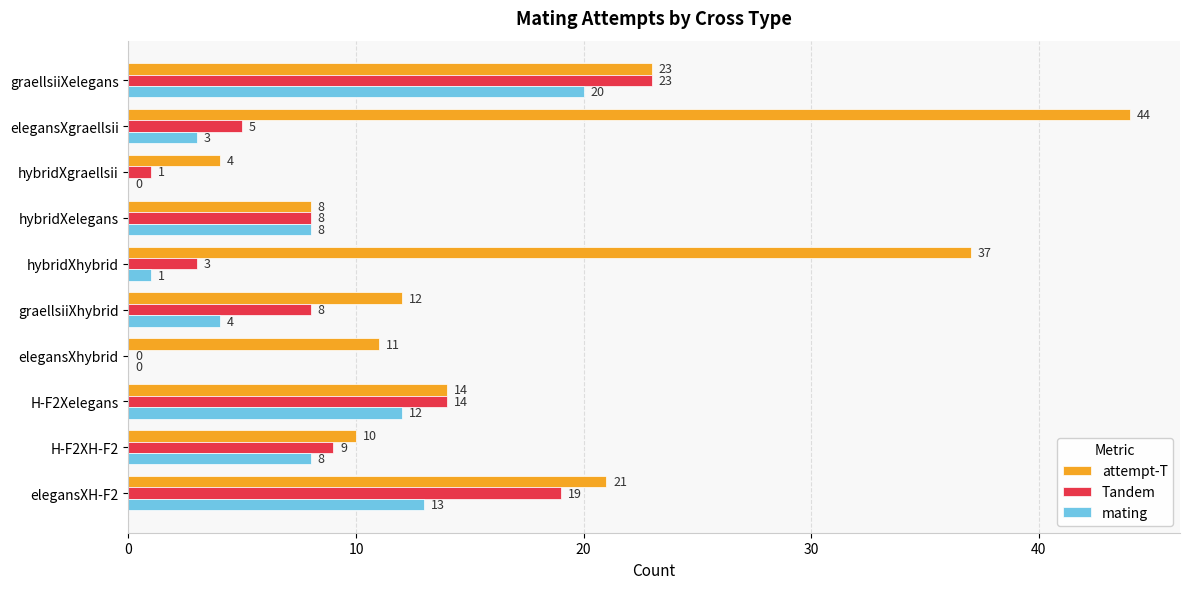

What value does the mating series have at hybridXelegans?

8